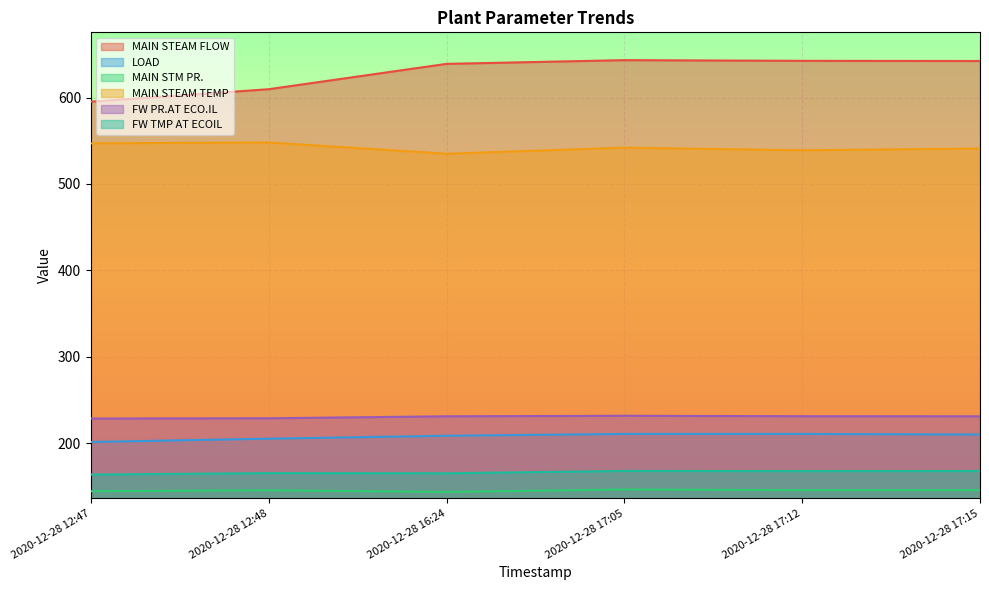

True or false: MAIN STEAM TEMP and FW PR.AT ECO.IL cross at least once.

False